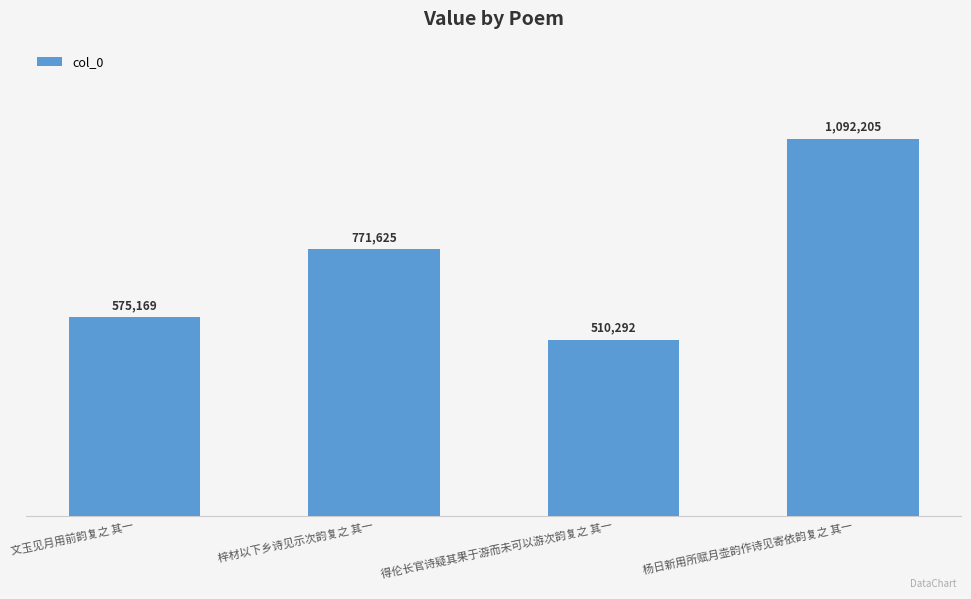

What is the label of the 2nd bar from the right?

得伦长官诗疑其果于游而未可以游次韵复之 其一